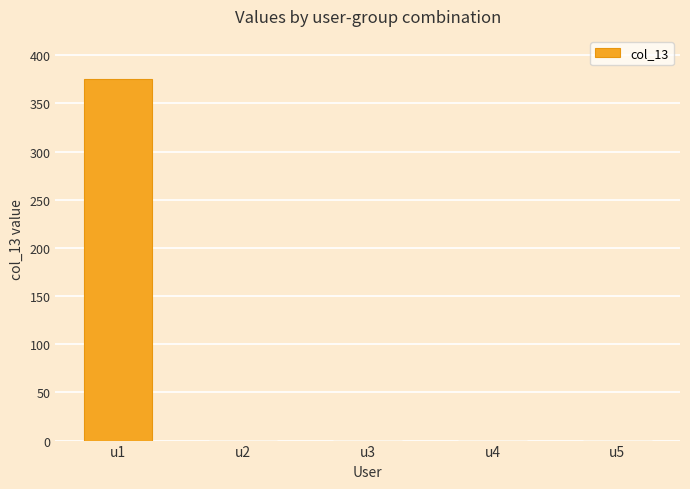

Read the value at u1, to the nearest 5.

375